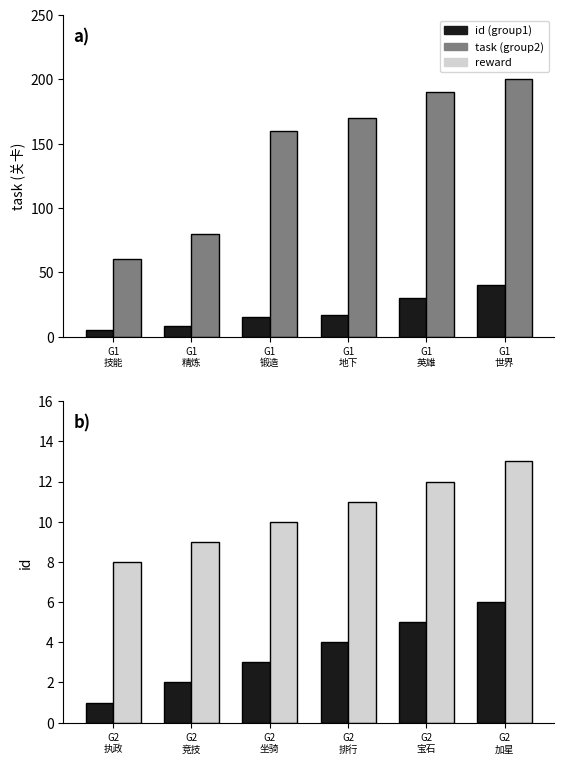

At which category is the sum across all series the highest?

G1
世界